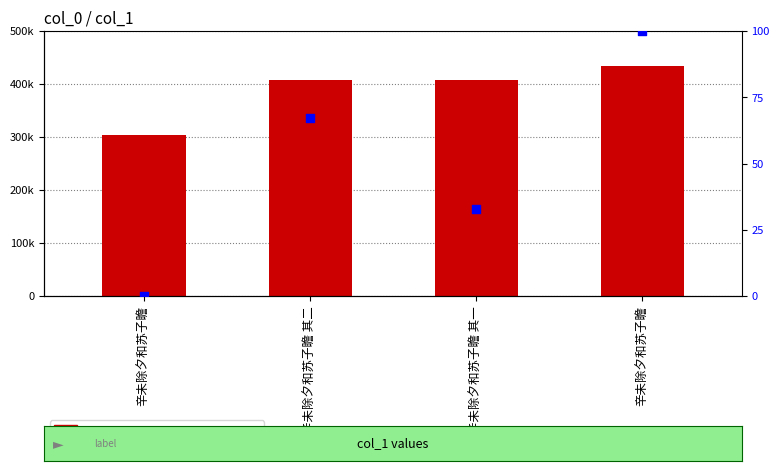

Which series has the largest total across all categories?

col_0